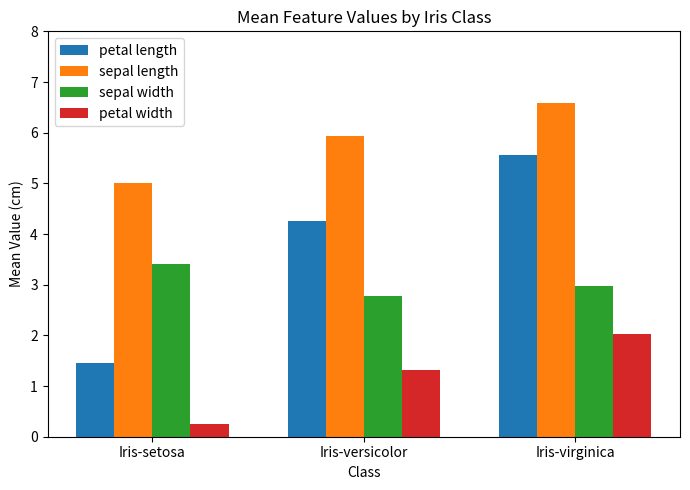

Rank the series by their maximum value, from highest to lowest.

sepal length, petal length, sepal width, petal width